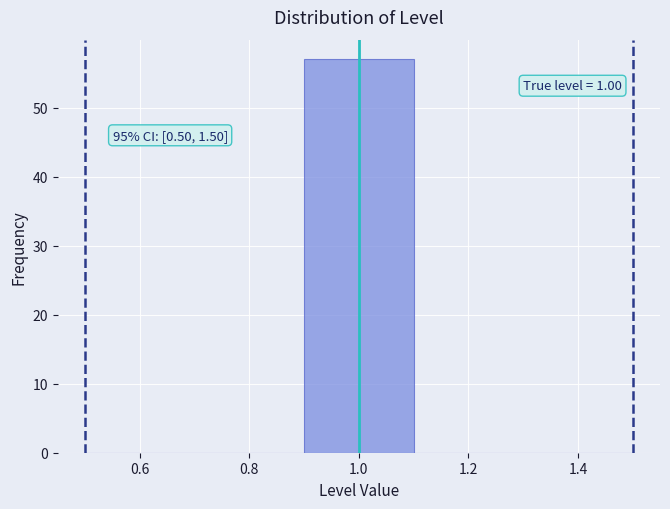

Over which range of the x-axis is the bar tallest?

0.9 to 1.1